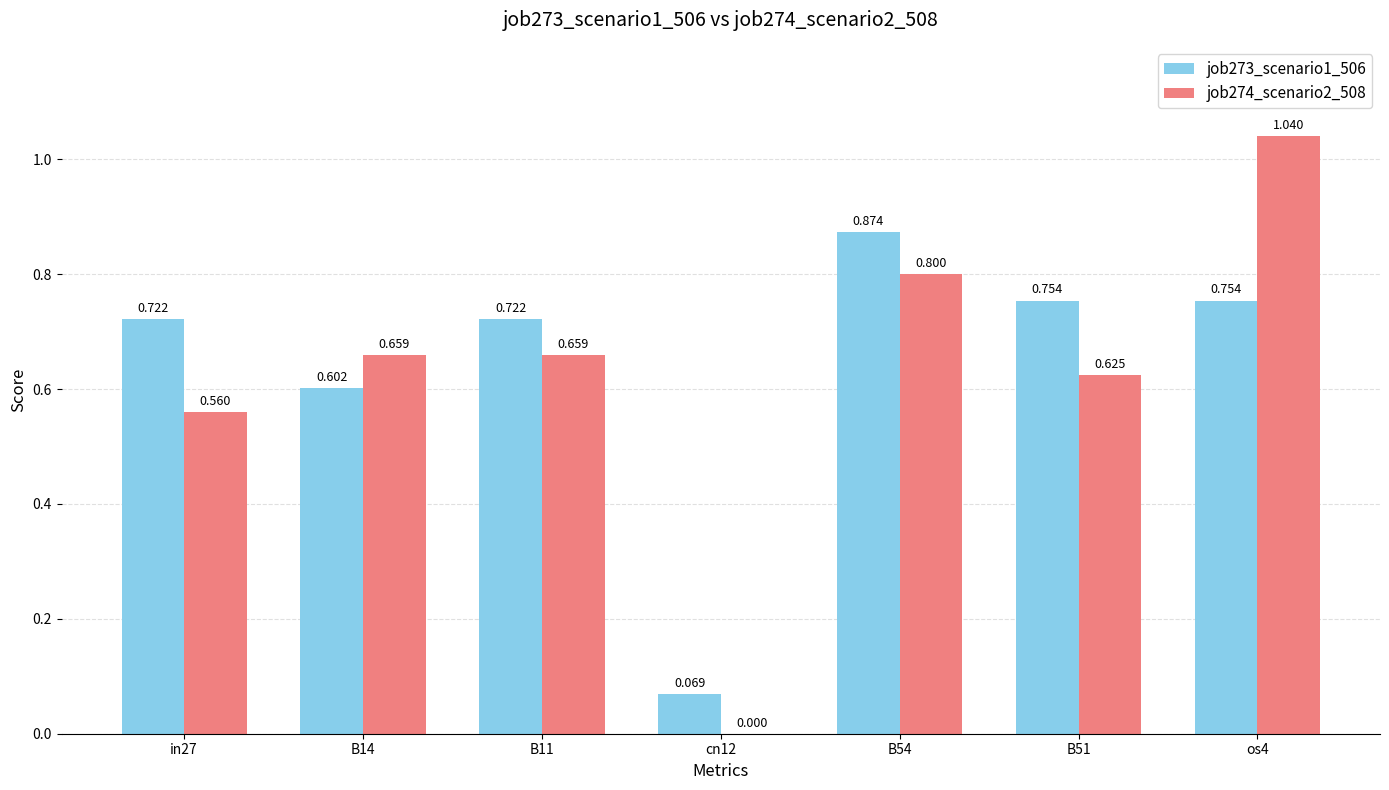

What is the greatest value displayed?

1.0